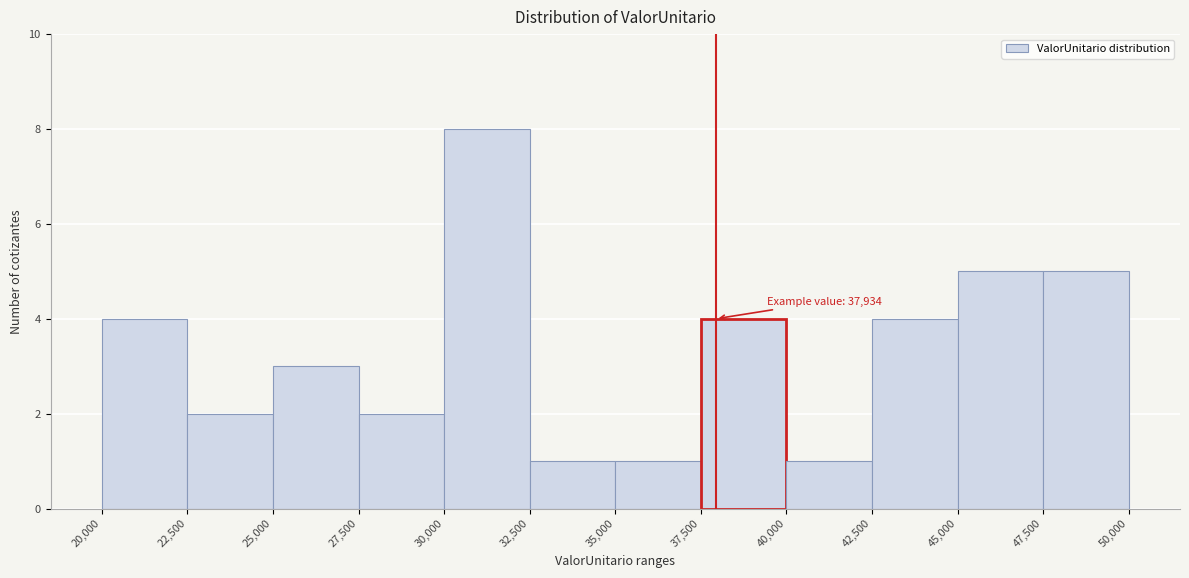

Which range on the x-axis has the tallest bar?

30,000 to 32,500